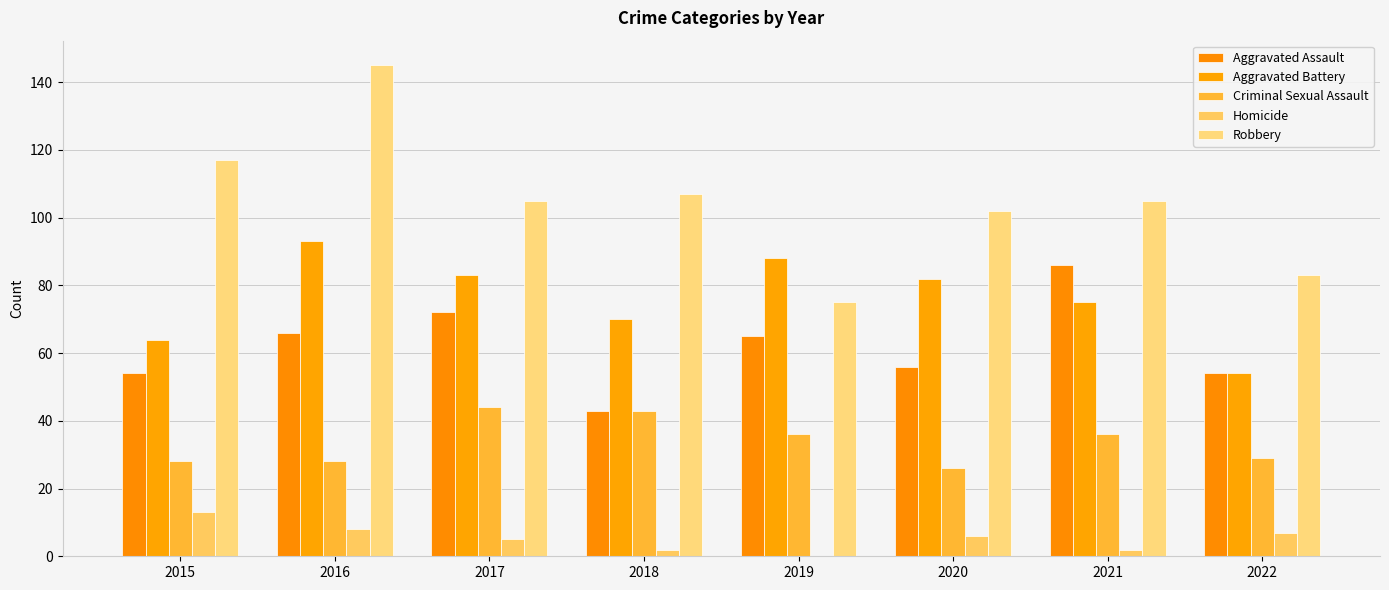

Read the Aggravated Battery value at 2018, to the nearest 10.

70